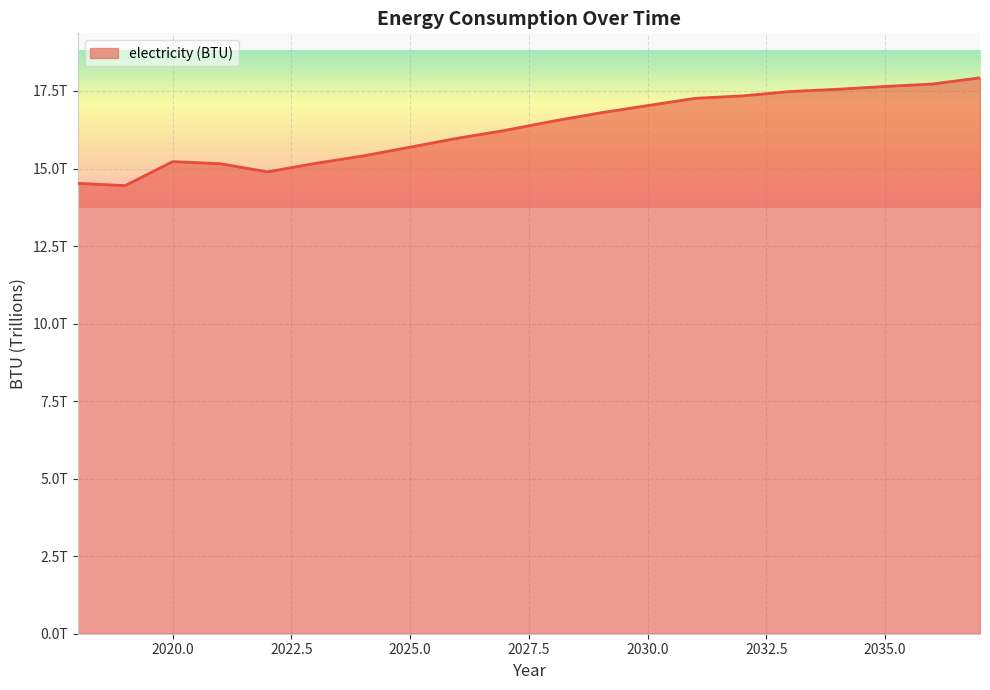

List the labels in order of value, largest first.

2037, 2036, 2035, 2034, 2033, 2032, 2031, 2030, 2029, 2028, 2027, 2026, 2025, 2024, 2020, 2023, 2021, 2022, 2018, 2019